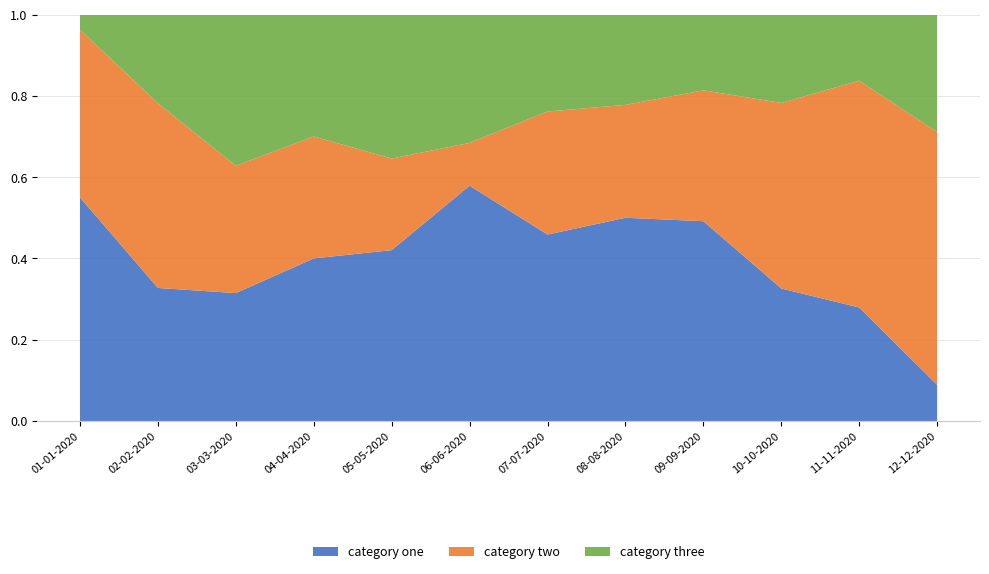

Reading left to right, what are all the values shown in this chart?

category one: 01-01-2020=20000	02-02-2020=18000	03-03-2020=16070	04-04-2020=12000	05-05-2020=13050	06-06-2020=22000	07-07-2020=25000	08-08-2020=27000	09-09-2020=29000	10-10-2020=15000	11-11-2020=12000	12-12-2020=4000
category two: 01-01-2020=15000	02-02-2020=25000	03-03-2020=16000	04-04-2020=9000	05-05-2020=7000	06-06-2020=4000	07-07-2020=16500	08-08-2020=15000	09-09-2020=19000	10-10-2020=21000	11-11-2020=24000	12-12-2020=28000
category three: 01-01-2020=1350	02-02-2020=12000	03-03-2020=19000	04-04-2020=9000	05-05-2020=11000	06-06-2020=12000	07-07-2020=13000	08-08-2020=12000	09-09-2020=11000	10-10-2020=10000	11-11-2020=7000	12-12-2020=13000